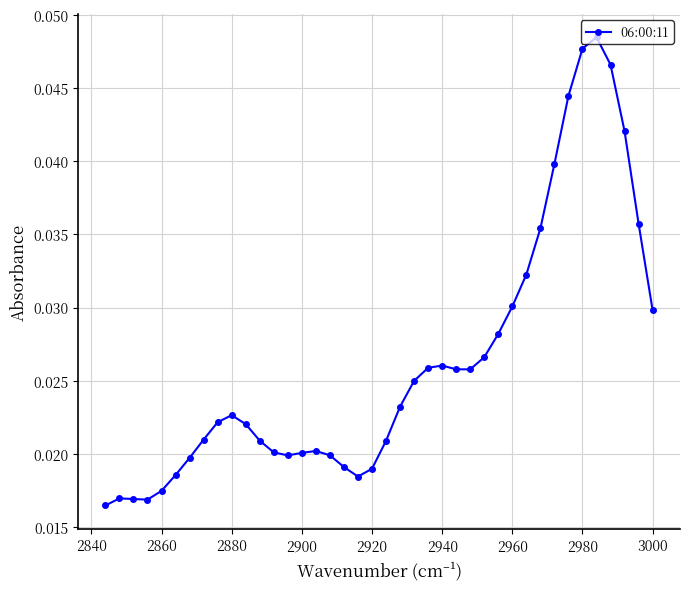

How many values are between 0 and 1?

40